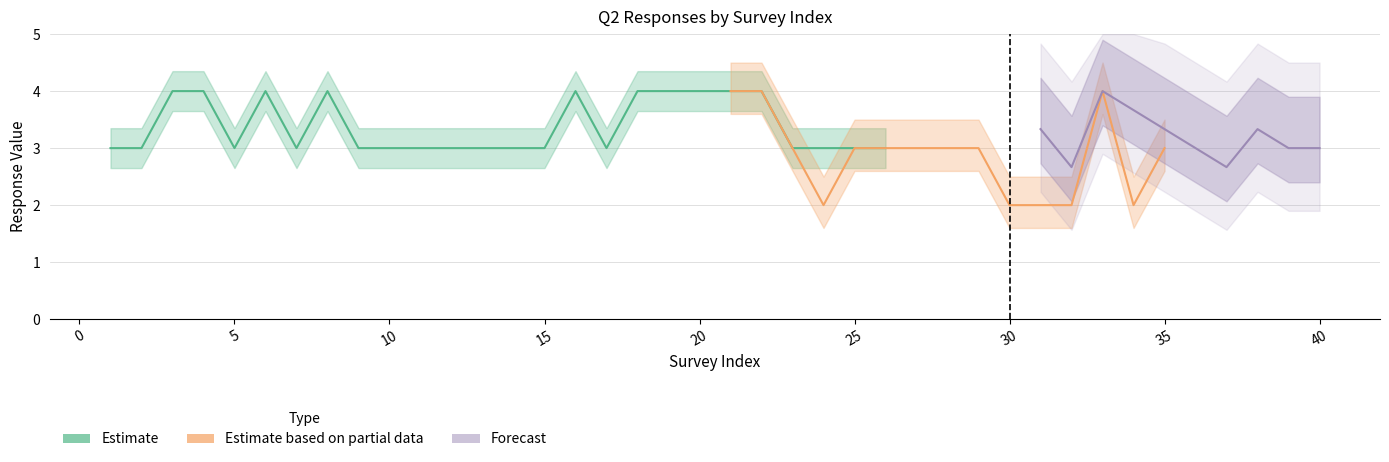

At which label is Q2_11 closest to 2?

30